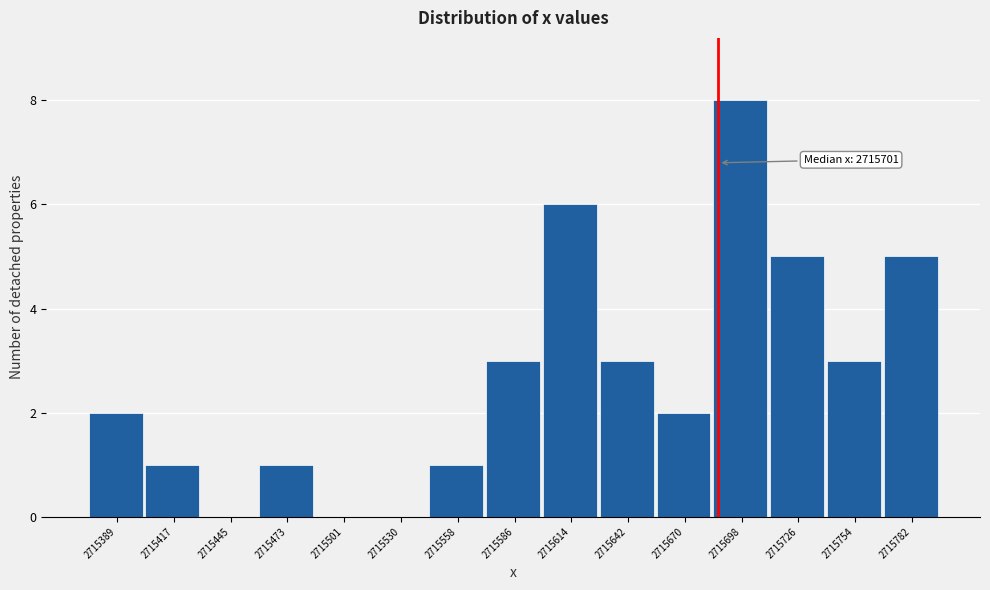

Reading left to right, list all the values displayed in this chart.

2715389=2	2715417=1	2715445=0	2715473=1	2715501=0	2715530=0	2715558=1	2715586=3	2715614=6	2715642=3	2715670=2	2715698=8	2715726=5	2715754=3	2715782=5